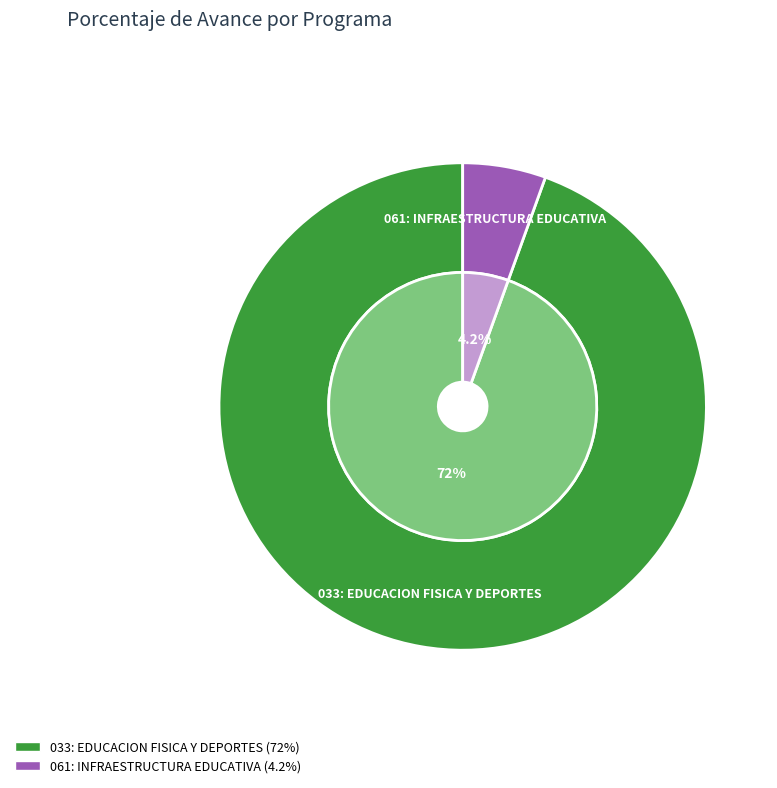

Is there a majority slice in this chart?

Yes